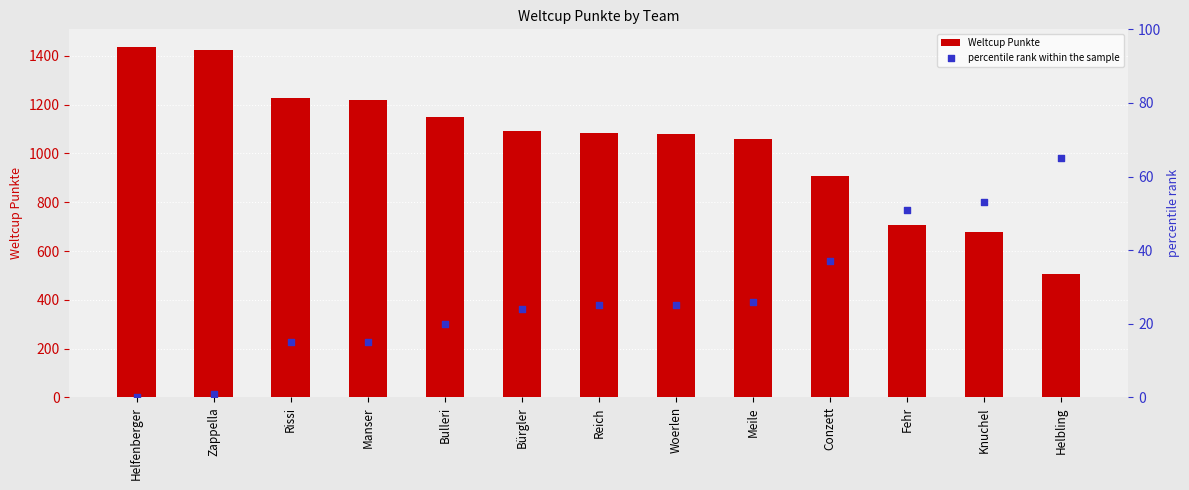

Which series reaches the minimum Y coordinate?

percentile rank within the sample